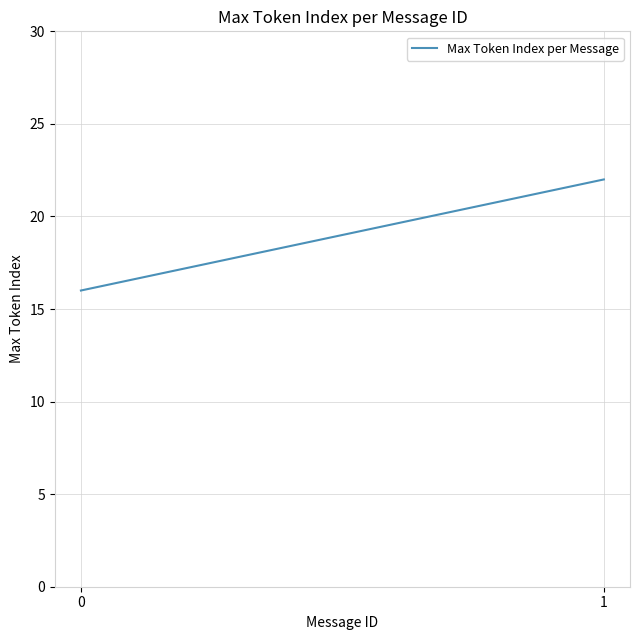

Between 0 and 1, which is larger?

1